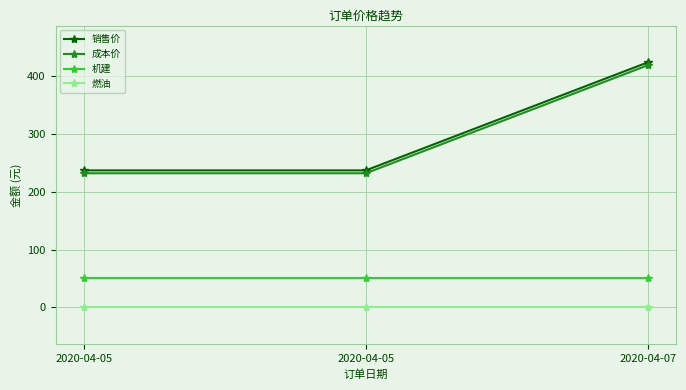

What are all the series names shown in the legend?

销售价, 成本价, 机建, 燃油